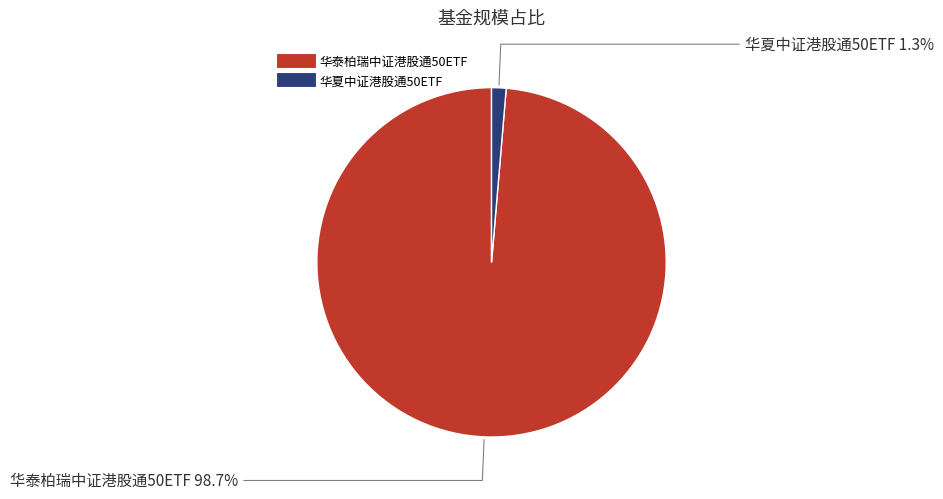

Between 华夏中证港股通50ETF and 华泰柏瑞中证港股通50ETF, which is larger?

华泰柏瑞中证港股通50ETF